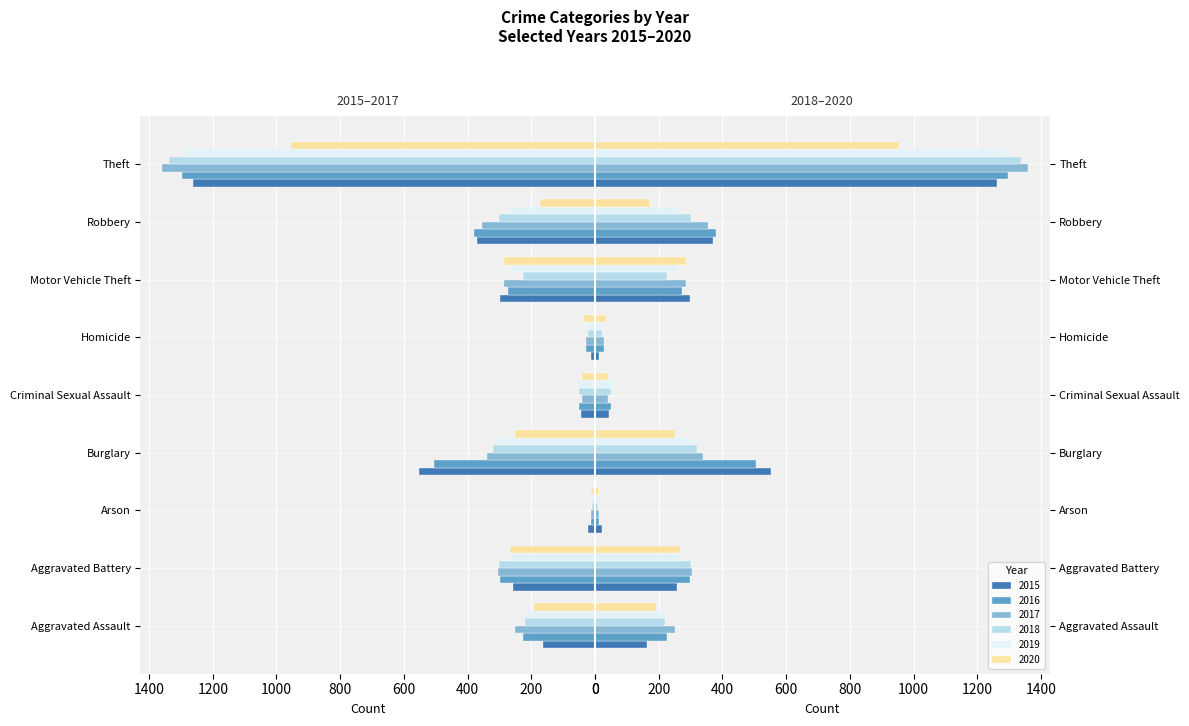

True or false: 2018 has a value of 220 at Aggravated Assault.

True